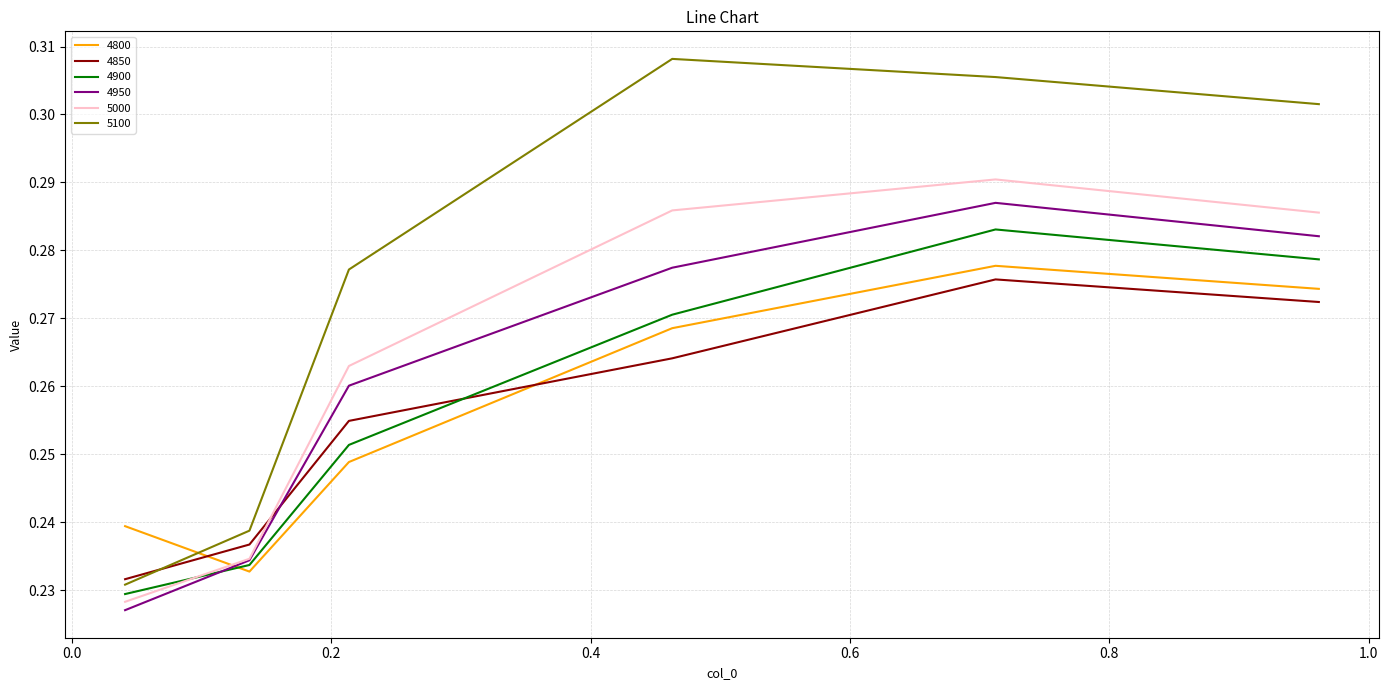

Which series has the largest total across all categories?

5100